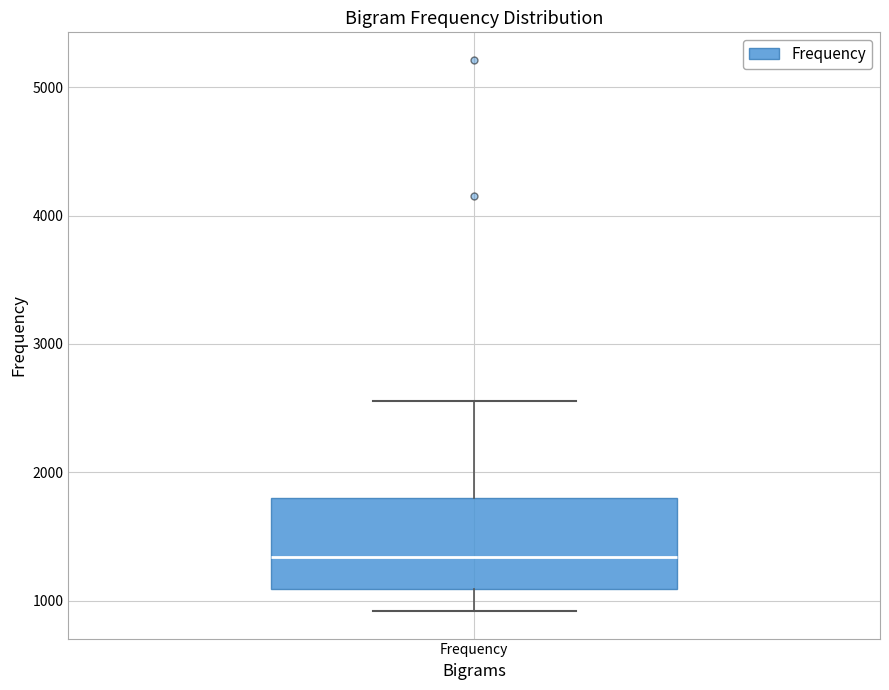

Where does the upper whisker of the box for Frequency end on the y-axis? The values are not printed on the chart, so give them approximately, as read against the axis.

2600